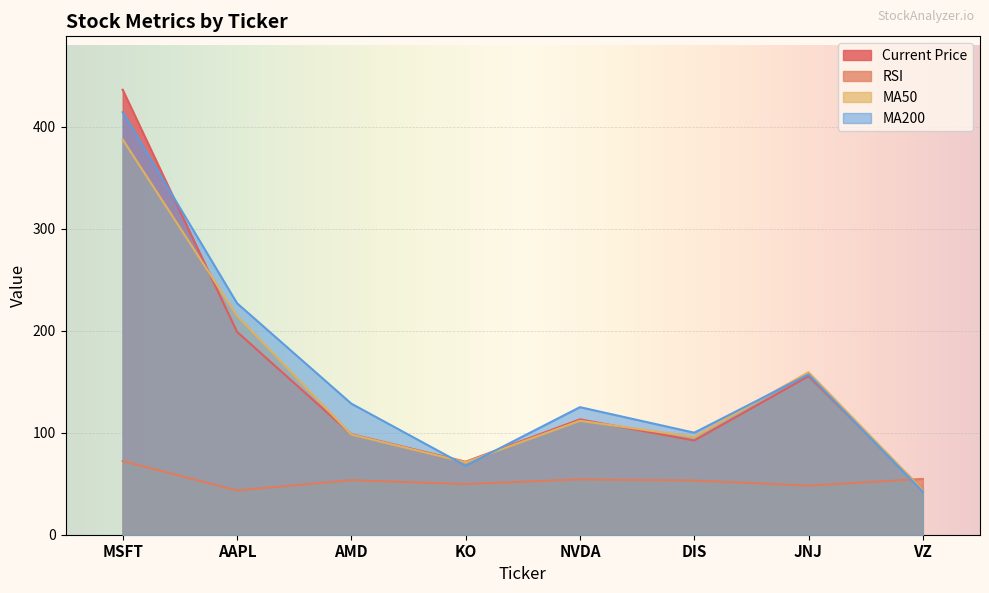

At which category does MA50 reach its first local valley?

KO